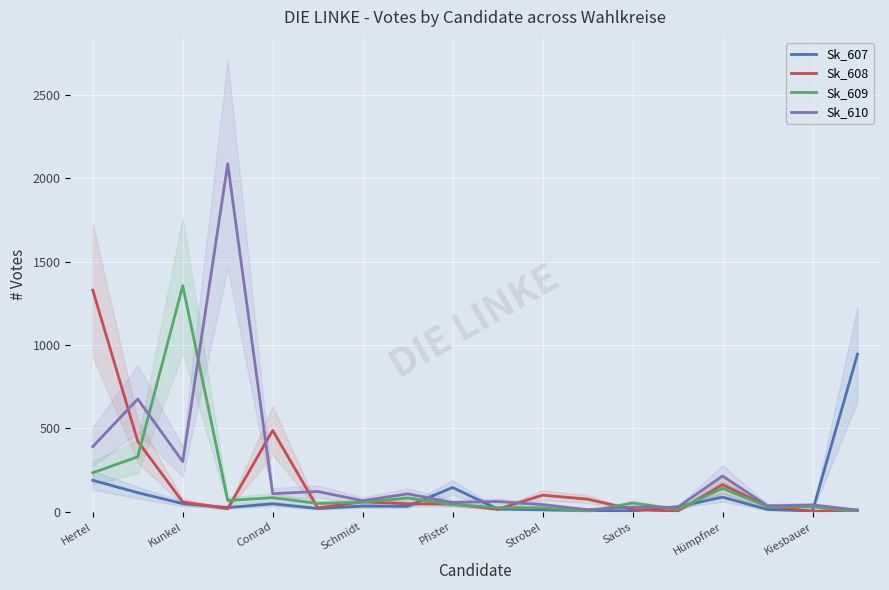

How many data points in Sk_610 are less than 67?

9